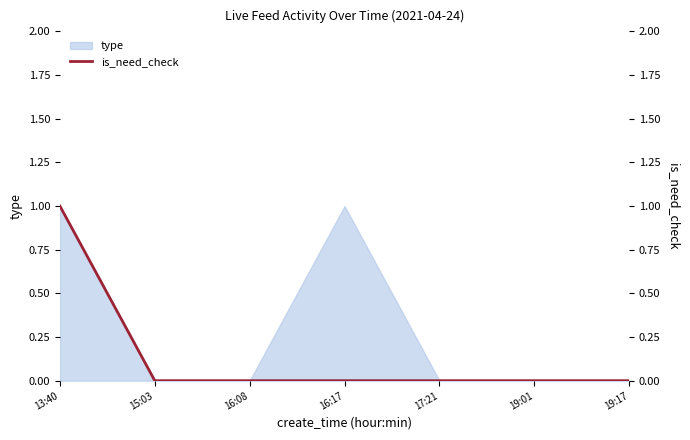

The value at 13:40 is 1. True or false?

False